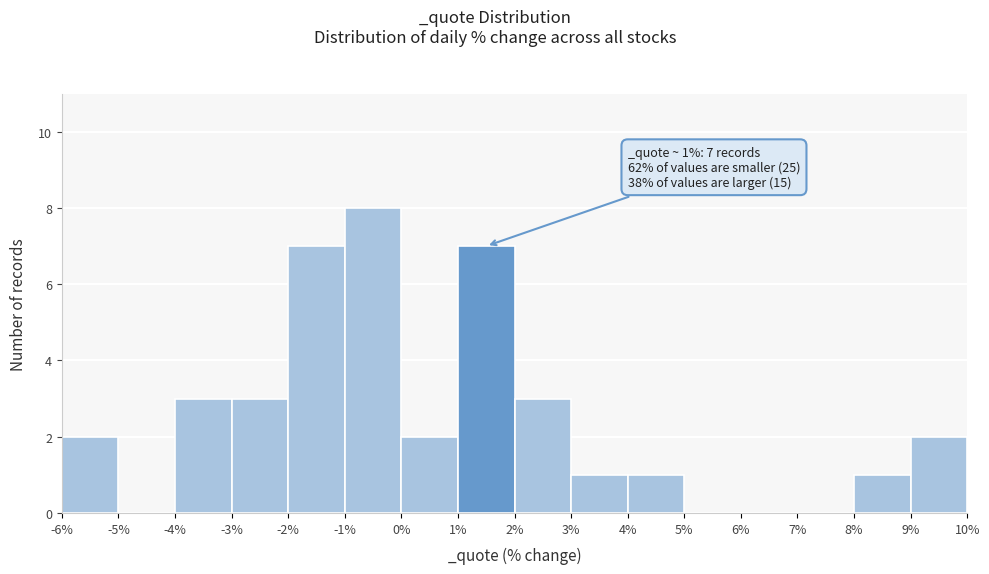

Which range on the x-axis has the tallest bar?

-1% to 0%